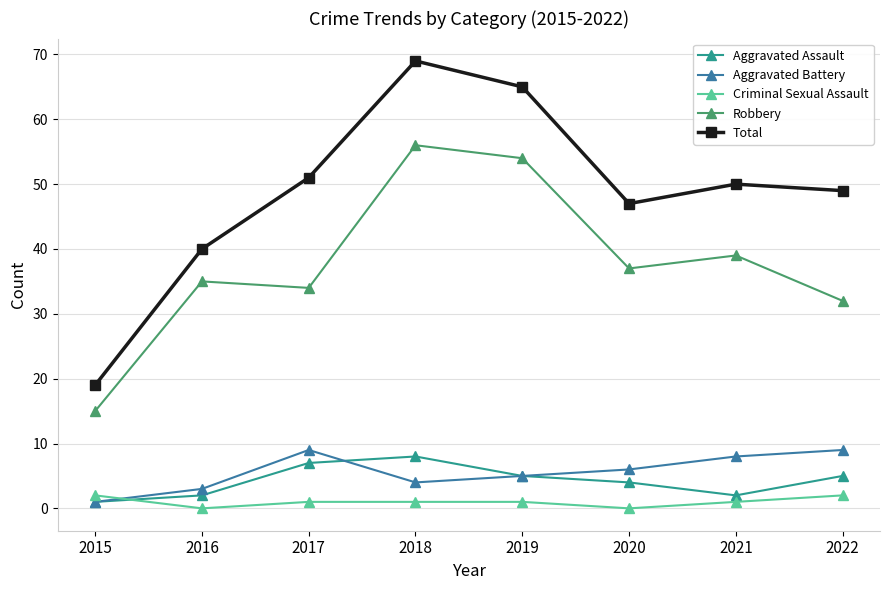

What are all the series names shown in the legend?

Aggravated Assault, Aggravated Battery, Criminal Sexual Assault, Robbery, Total